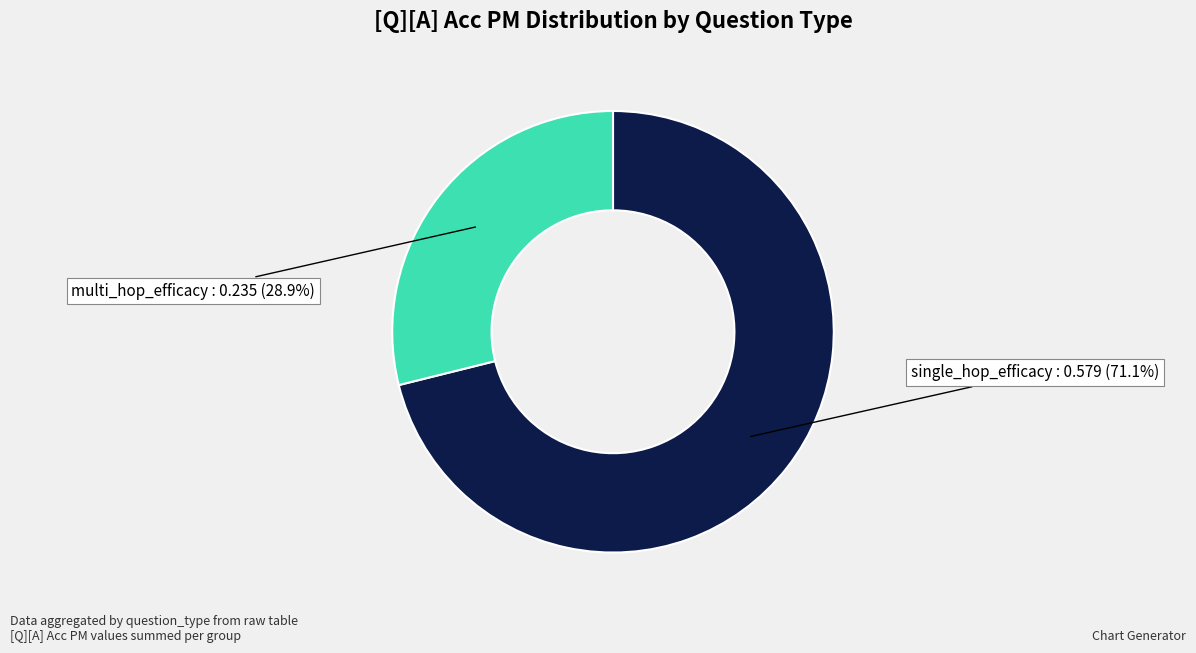

Is there any slice that represents more than half of the pie?

Yes